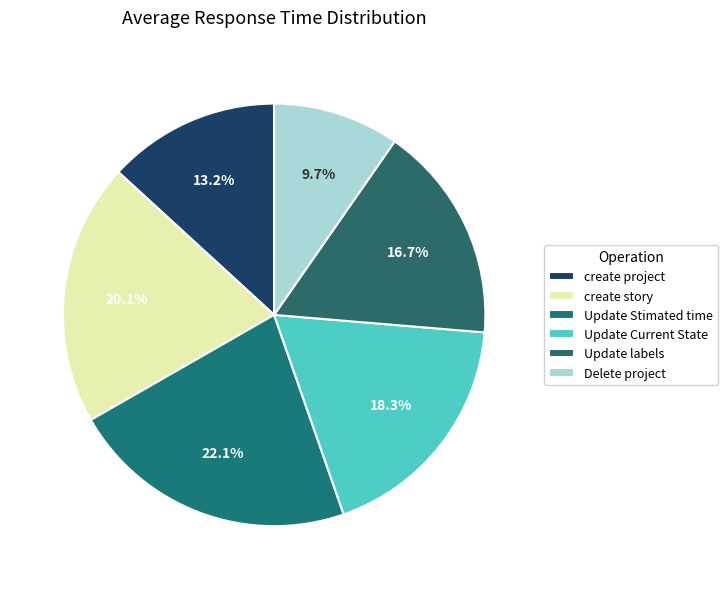

To the nearest percent, what percentage of the pie is Update Current State?

18%